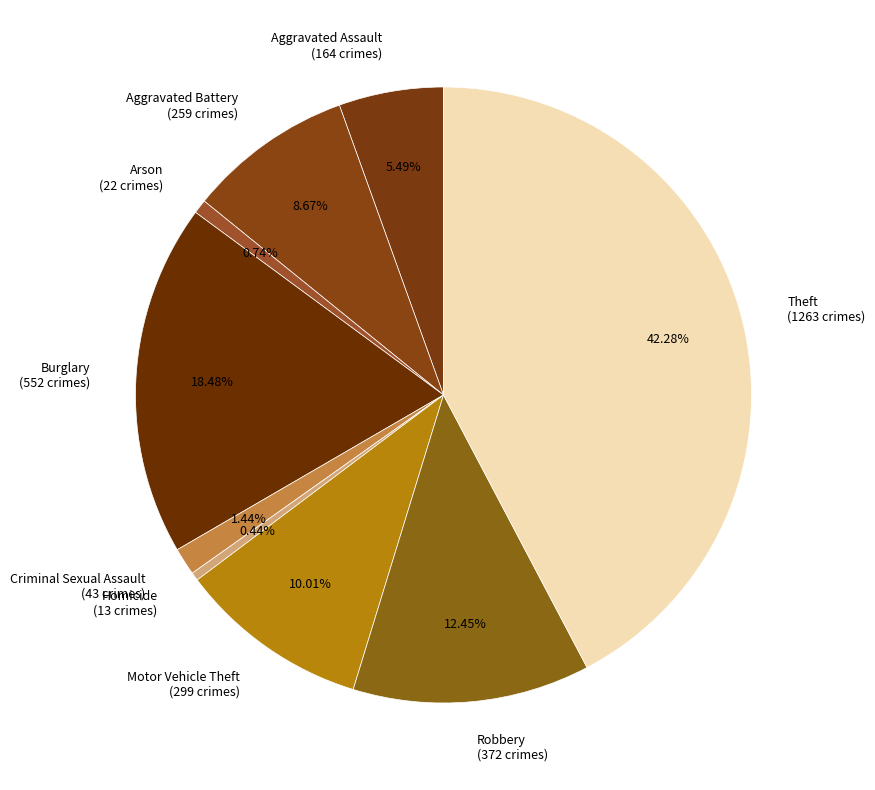

To the nearest percent, what is the average slice percentage?

11%